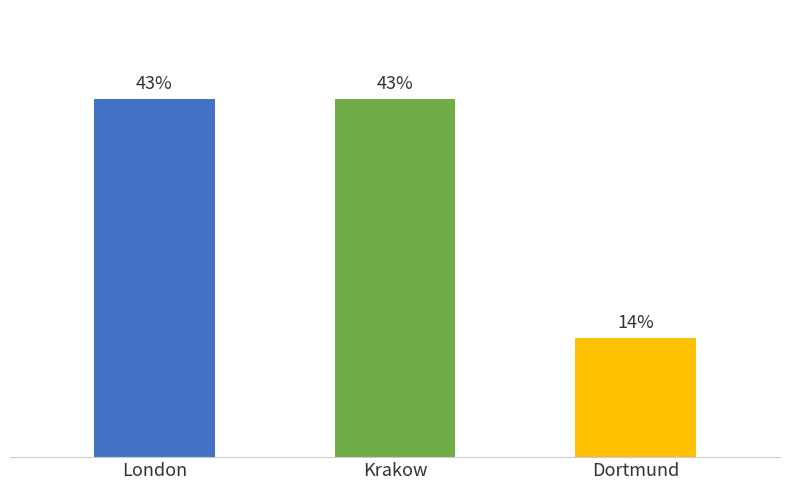

Are the bars grouped side by side (vs. stacked)?

No